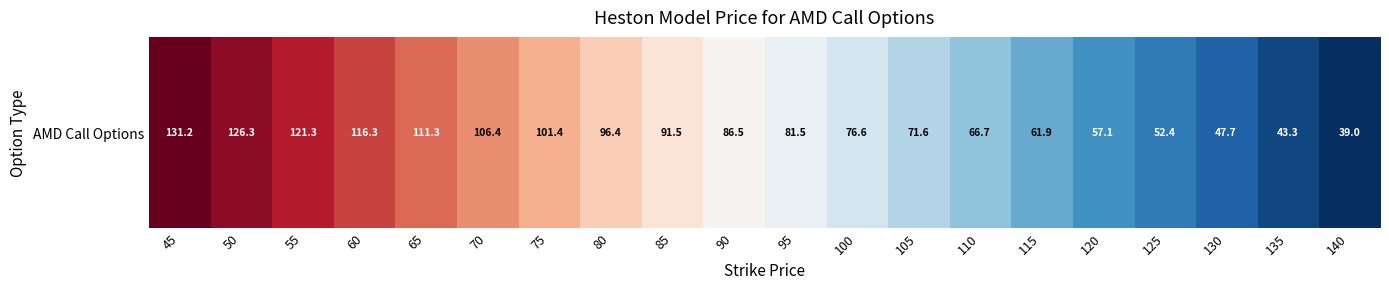

Which label corresponds to the smallest value in the chart?

140